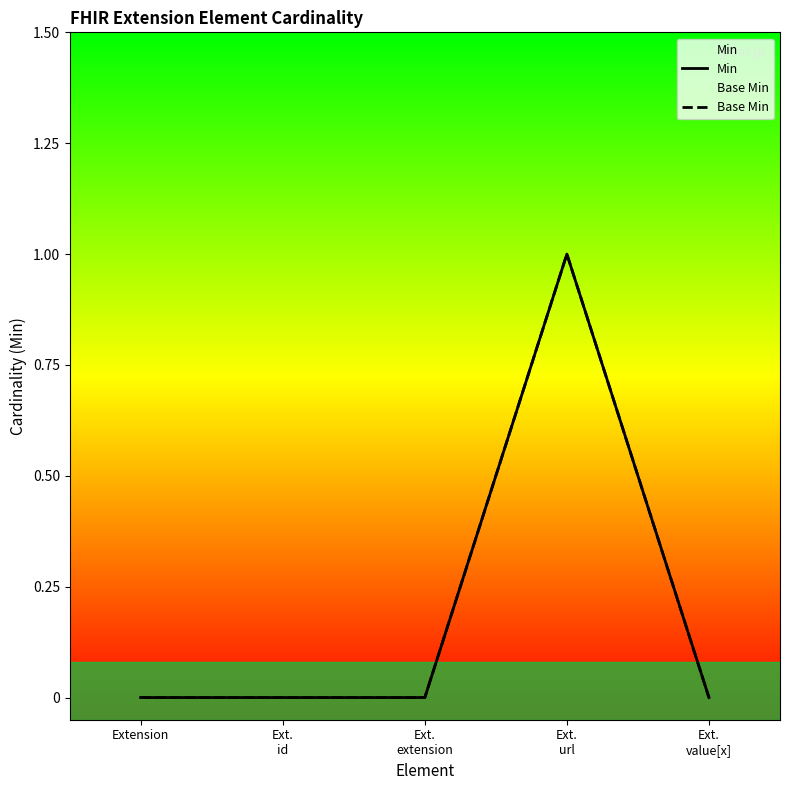

What are all the series names shown in the legend?

Min, Base Min